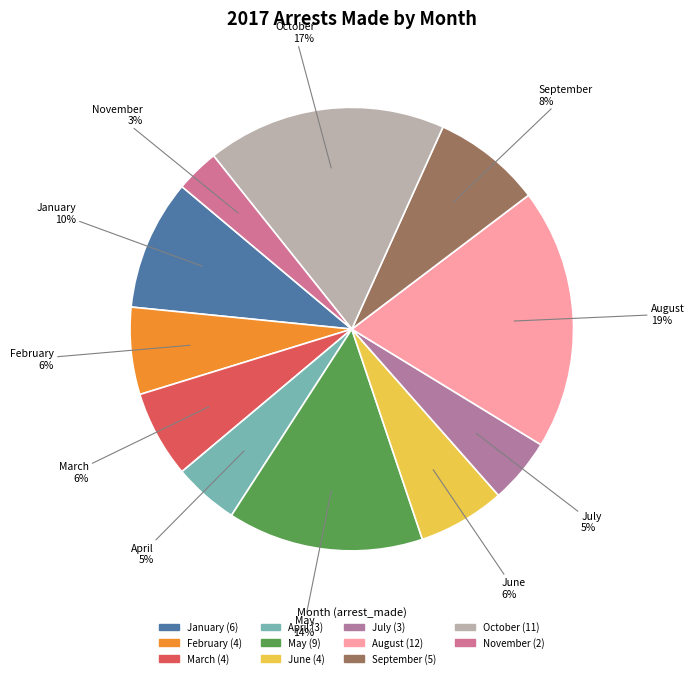

Do January and February together represent more than half of the pie?

No